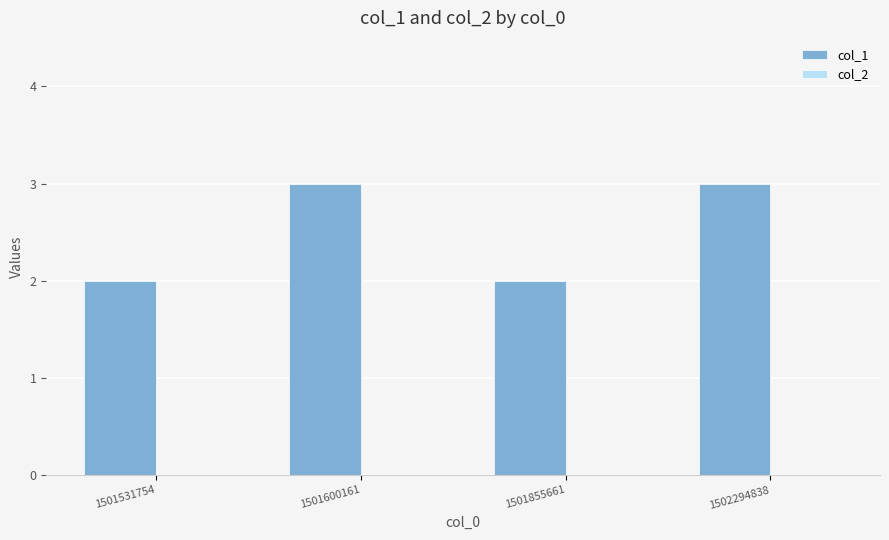

The value at 1501600161 is 2. True or false?

False